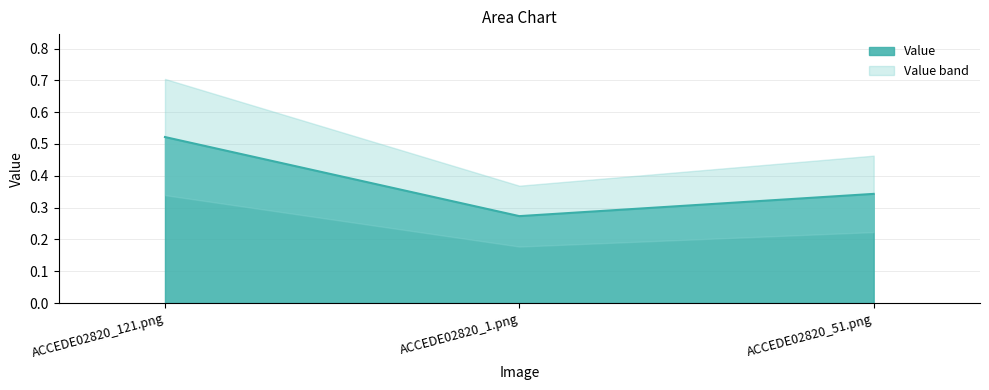

The chart shows a value of 0.3 at ACCEDE02820_51.png. True or false?

True